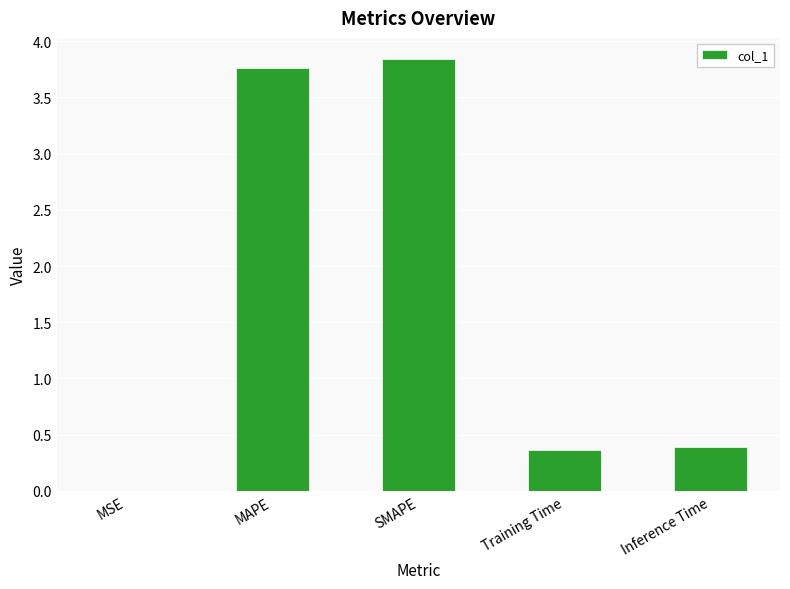

Which has a higher value, MSE or Inference Time?

Inference Time